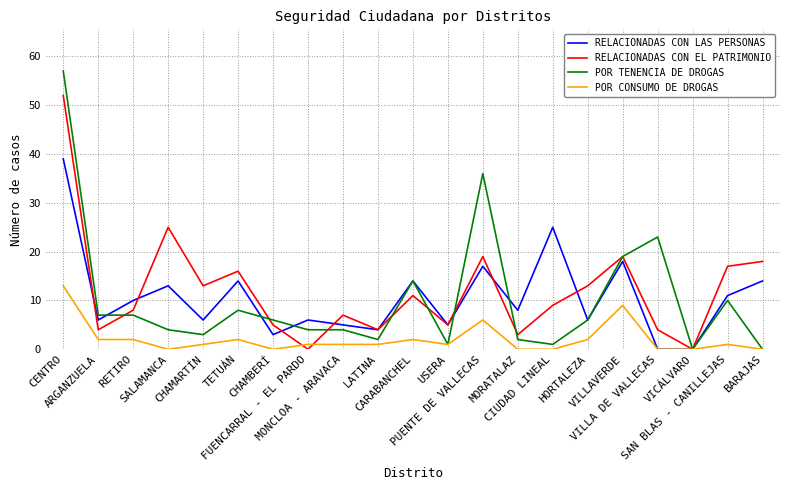

What are all the series names shown in the legend?

RELACIONADAS CON LAS PERSONAS, RELACIONADAS CON EL PATRIMONIO, POR TENENCIA DE DROGAS, POR CONSUMO DE DROGAS